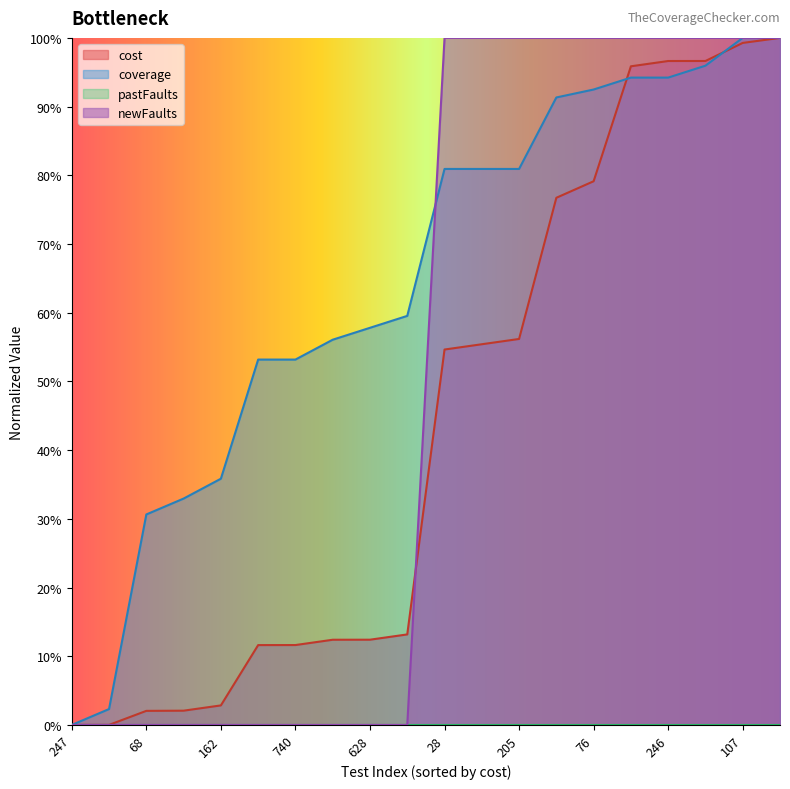

Does the chart display data point markers on the line(s)?

No